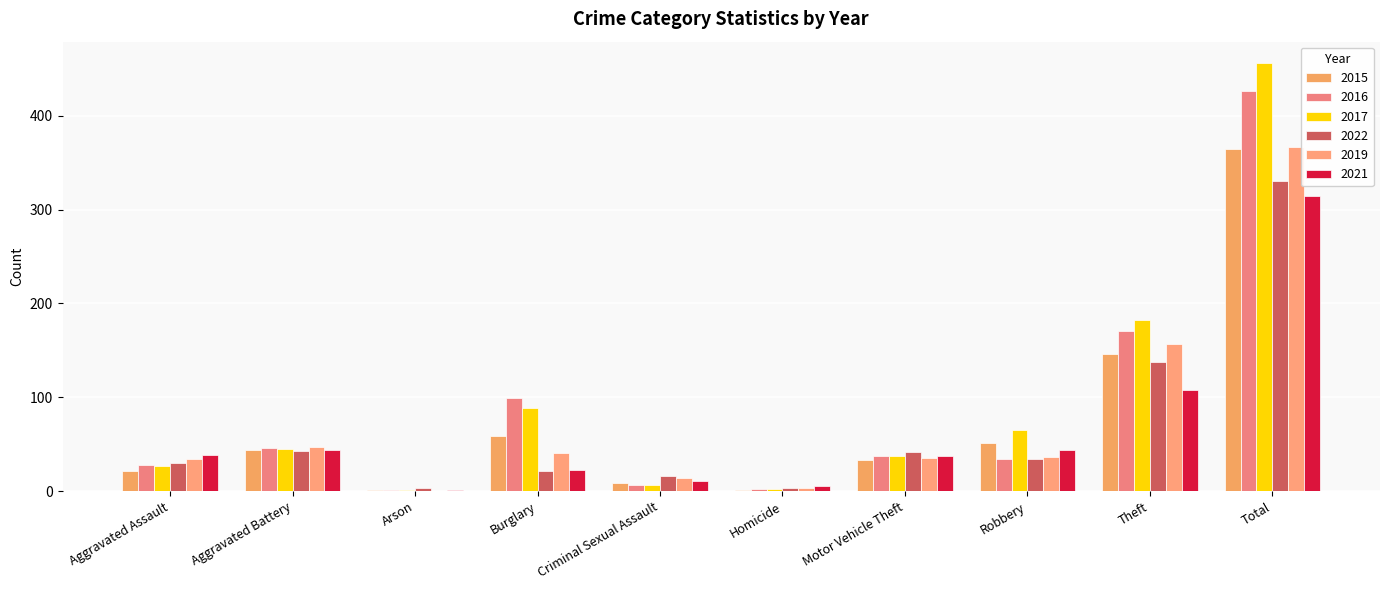

True or false: 2017 has a value of 1 at Arson.

True